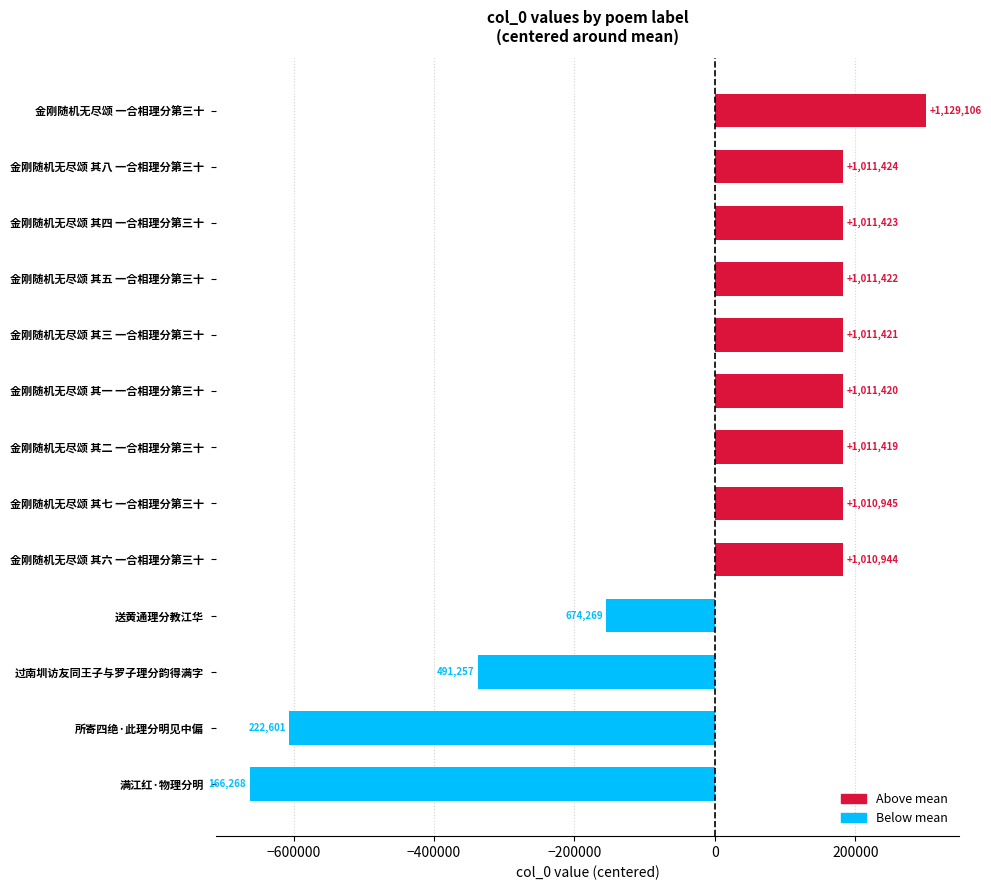

Are the bars horizontal?

Yes